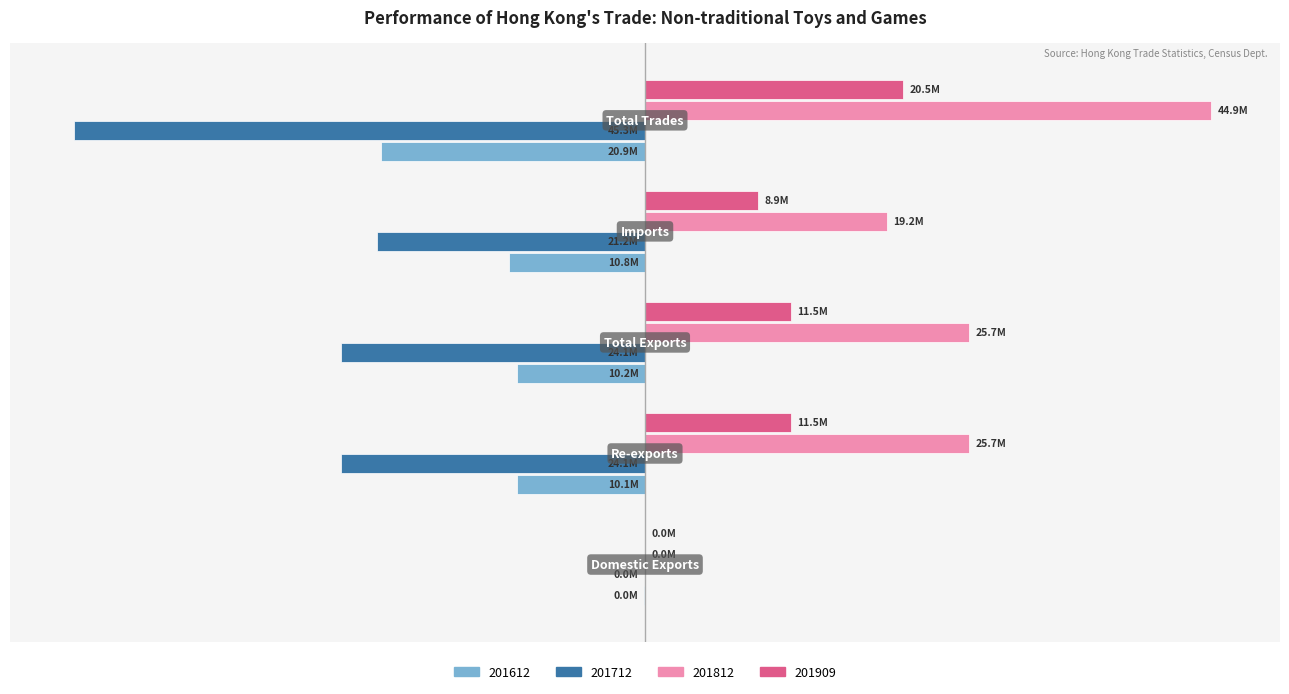

What are all the series names shown in the legend?

201612, 201712, 201812, 201909